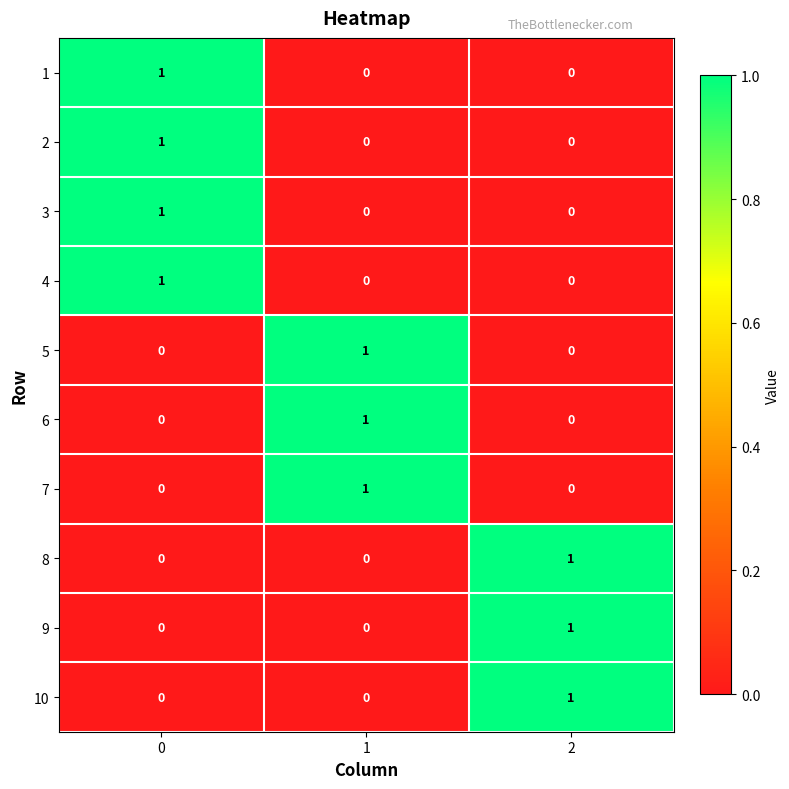

How many values in 1 are above zero?

1